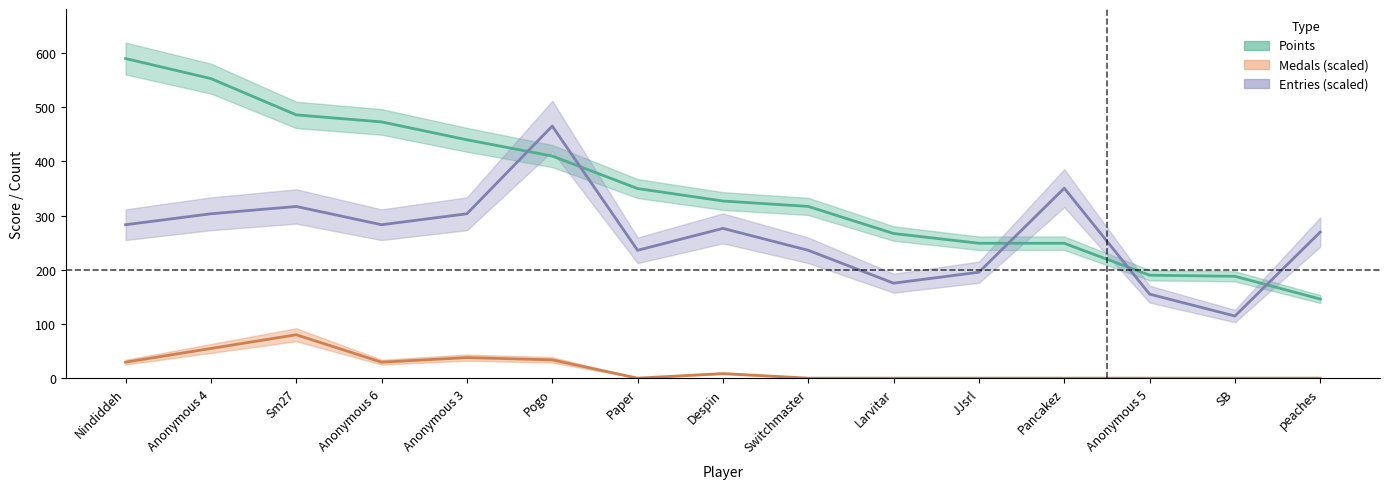

True or false: Medals and Entries cross at least once.

False